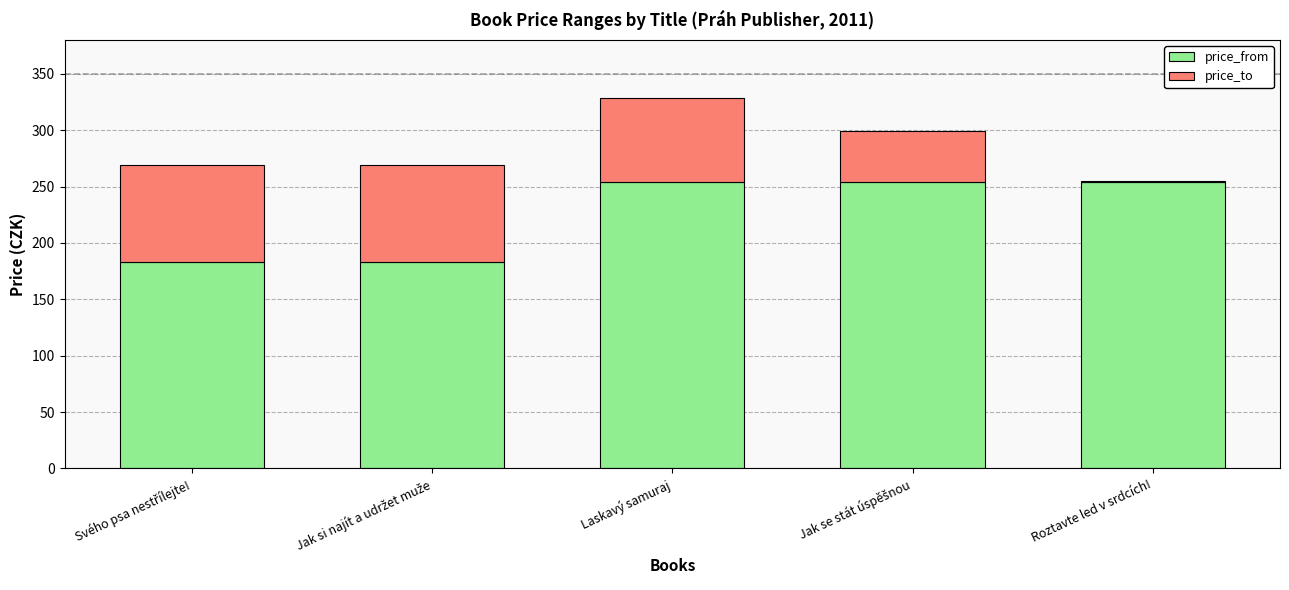

At which category is the sum across all series the highest?

Laskavý samuraj